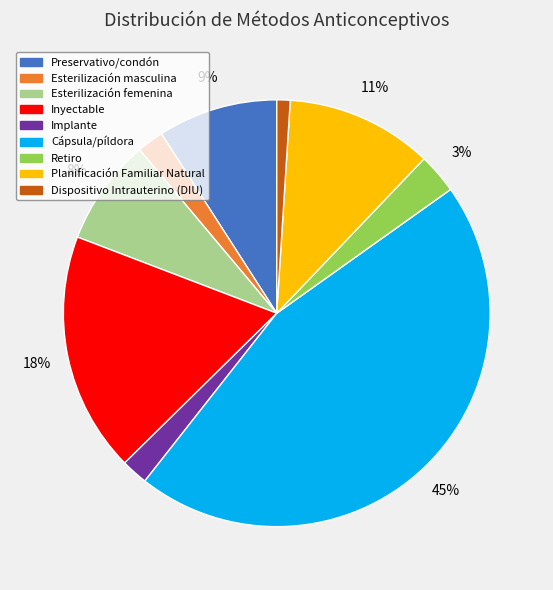

Which category has the smallest portion of the pie?

Dispositivo Intrauterino (DIU)